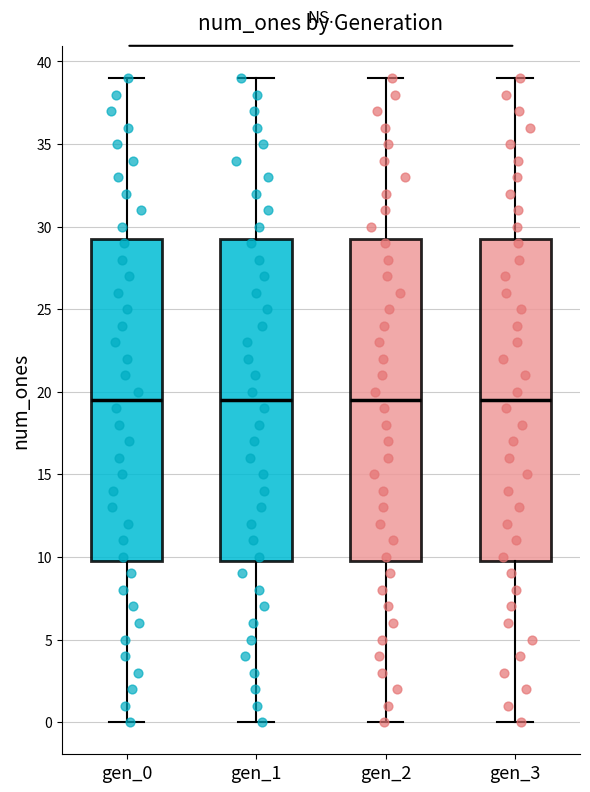

Reading left to right, read every box against the y-axis: the position of its median line, the range the box covers, and the ends of its whiskers. The values are not printed on the chart, so give them approximately, as read against the axis.

gen_0: median 19.5, box 10.0 to 29.5, whiskers 0.0 to 39.0
gen_1: median 19.5, box 10.0 to 29.5, whiskers 0.0 to 39.0
gen_2: median 19.5, box 10.0 to 29.5, whiskers 0.0 to 39.0
gen_3: median 19.5, box 10.0 to 29.5, whiskers 0.0 to 39.0